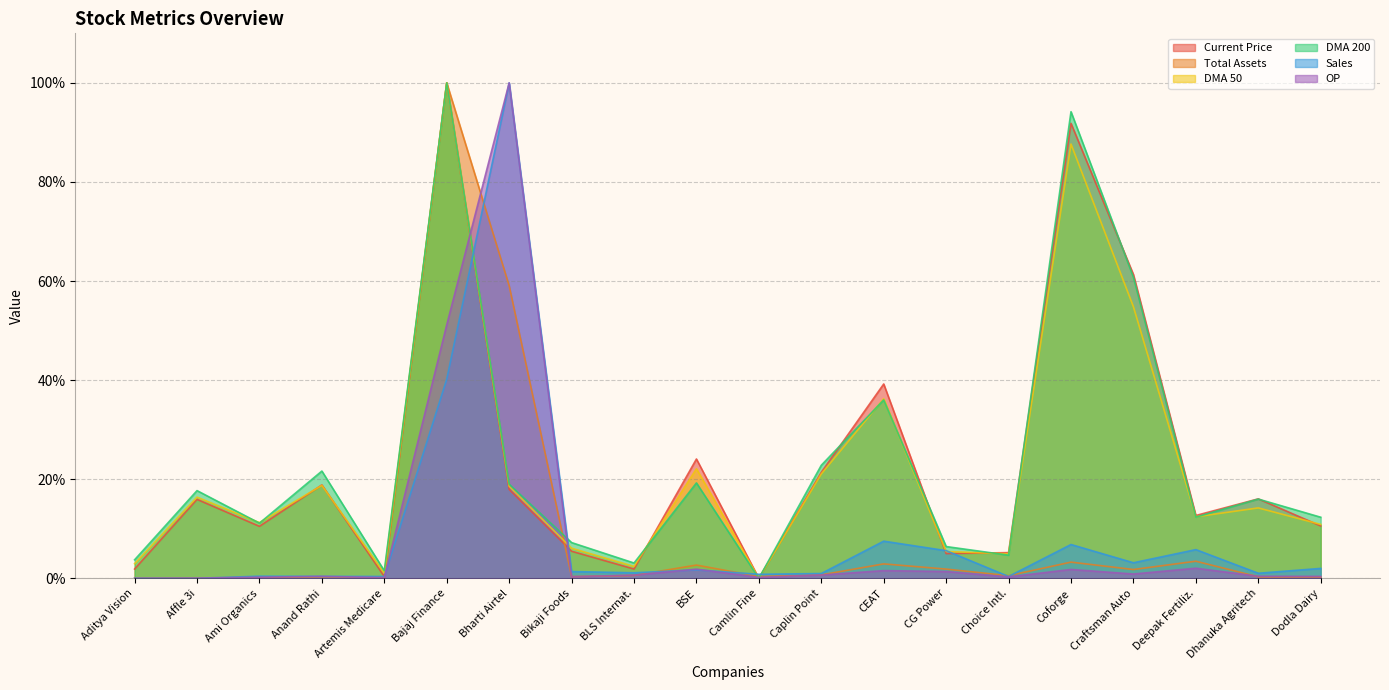

Which label corresponds to the smallest value in the chart?

Camlin Fine